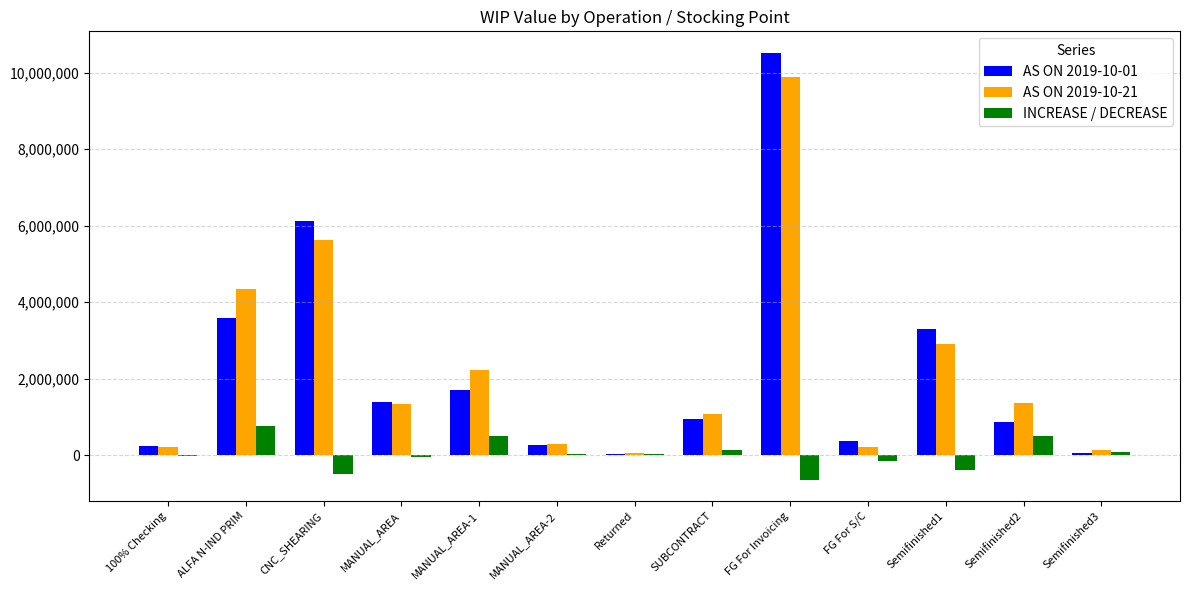

At which category is the sum across all series the highest?

FG For Invoicing